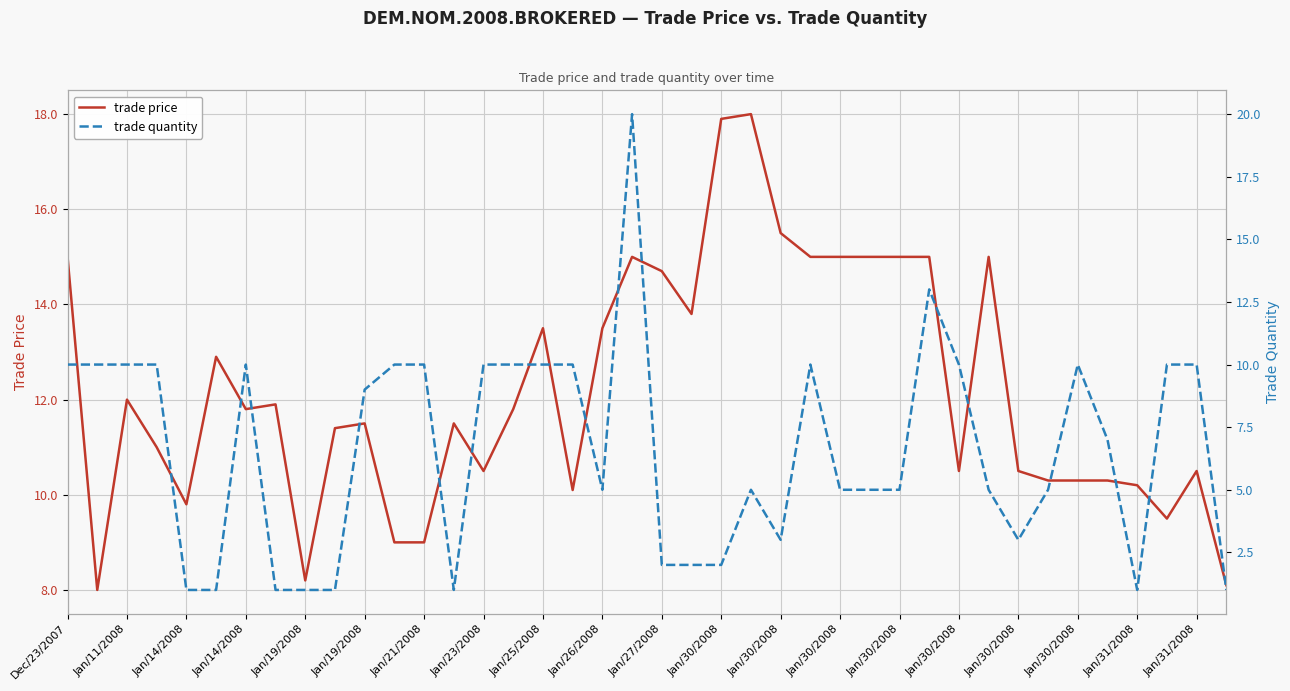

At Jan/30/2008, list the series in order from smallest to largest.

trade price, trade quantity